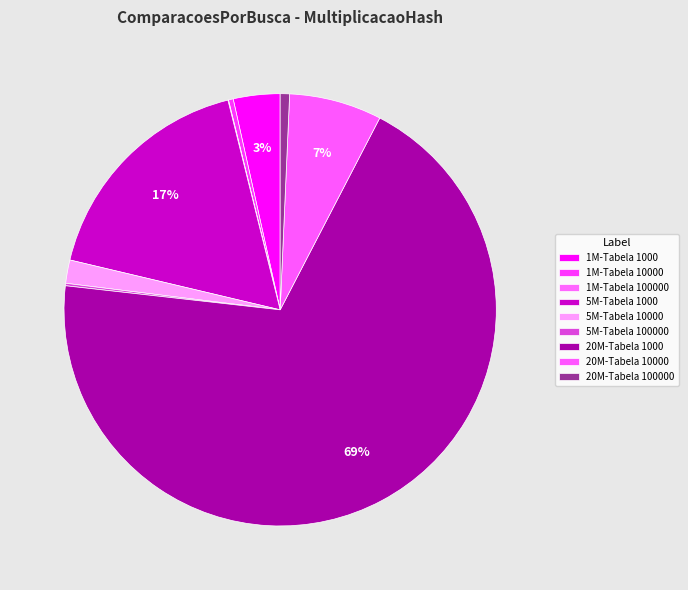

To the nearest percent, what percentage of the pie is 5M-Tabela 1000?

17%